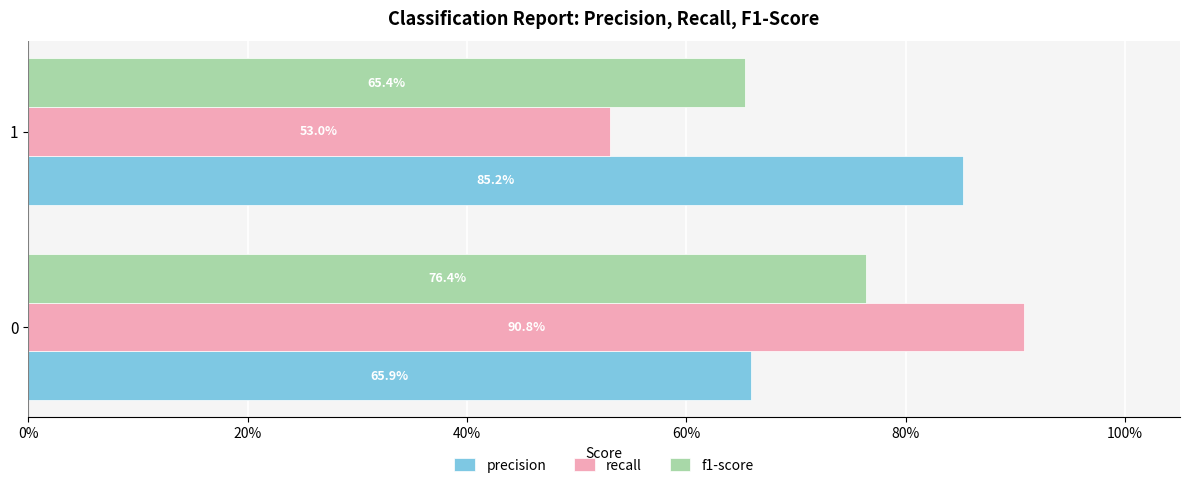

What are all the series names shown in the legend?

precision, recall, f1-score